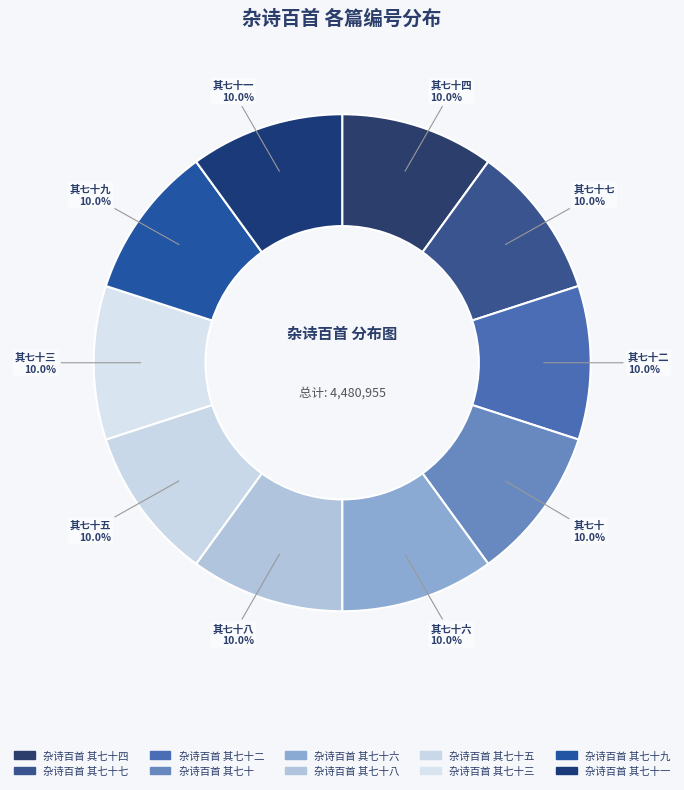

Which category has the smallest portion of the pie?

杂诗百首 其七十